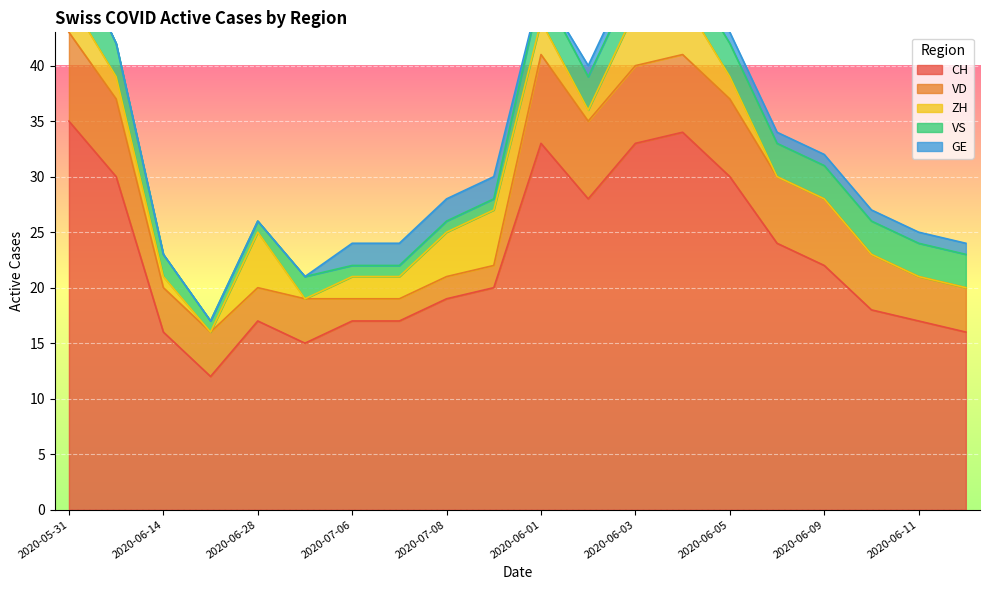

List the series in order of their peak value, lowest first.

GE, ZH, VS, VD, CH